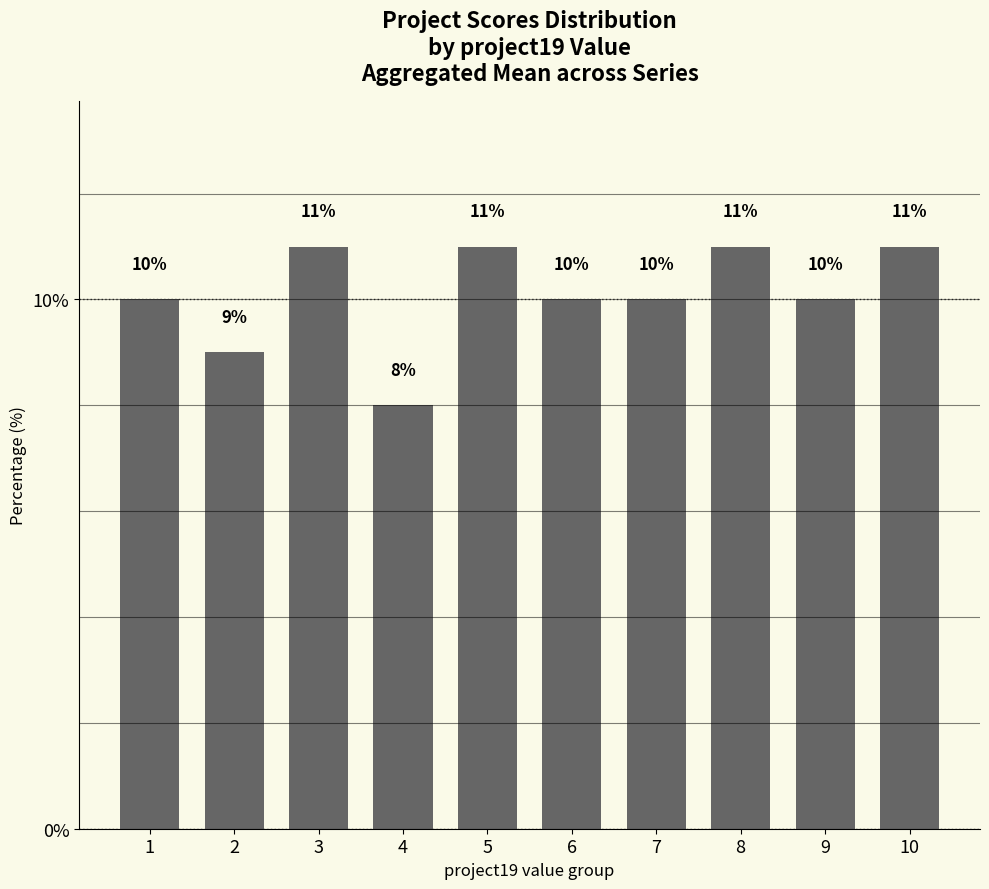

What is the maximum value shown in the chart?

11